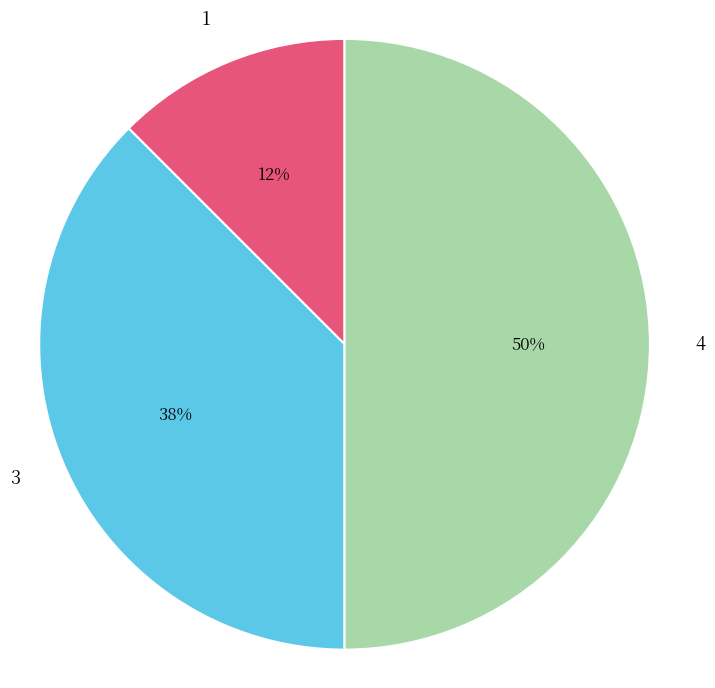

Rank the categories by value from lowest to highest.

1, 3, 4